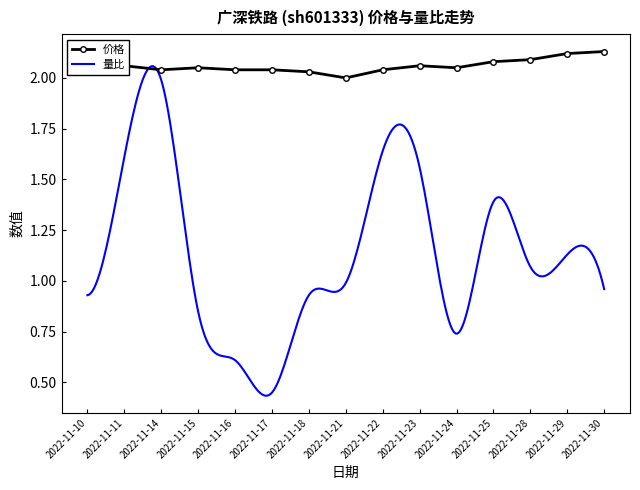

How many interior local valleys (lower than both neighbors) does the data have?

3